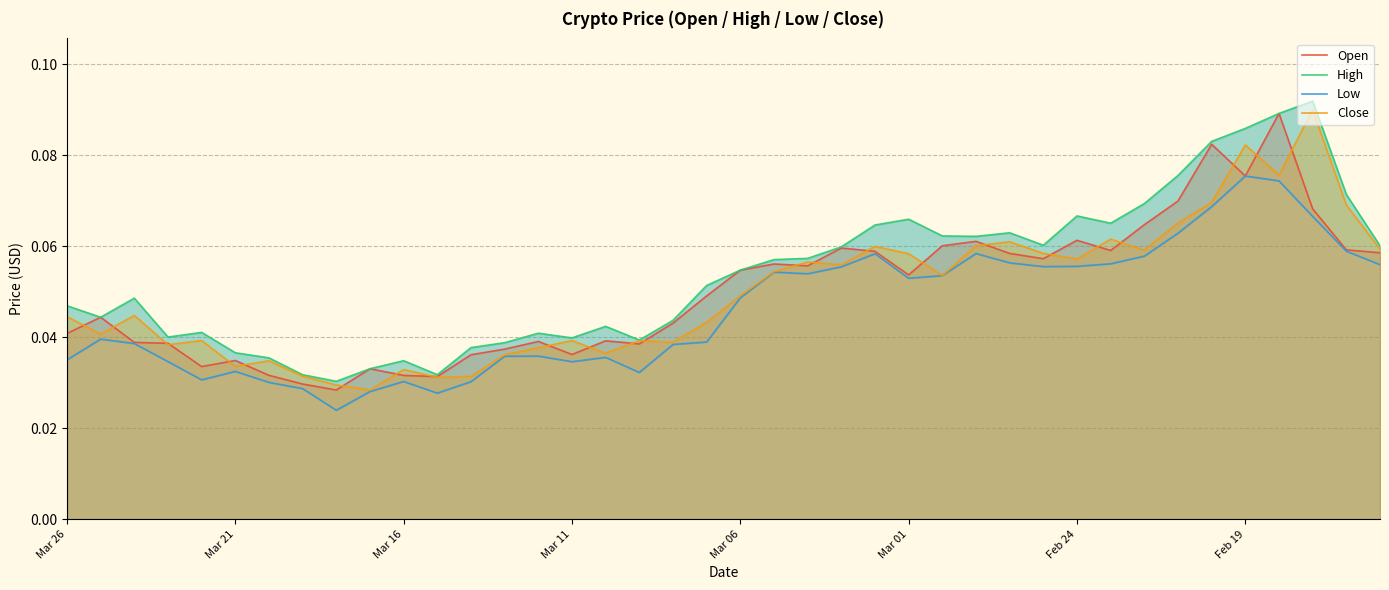

In Low, how many points are lower than both neighbors (excluding endpoints)?

8